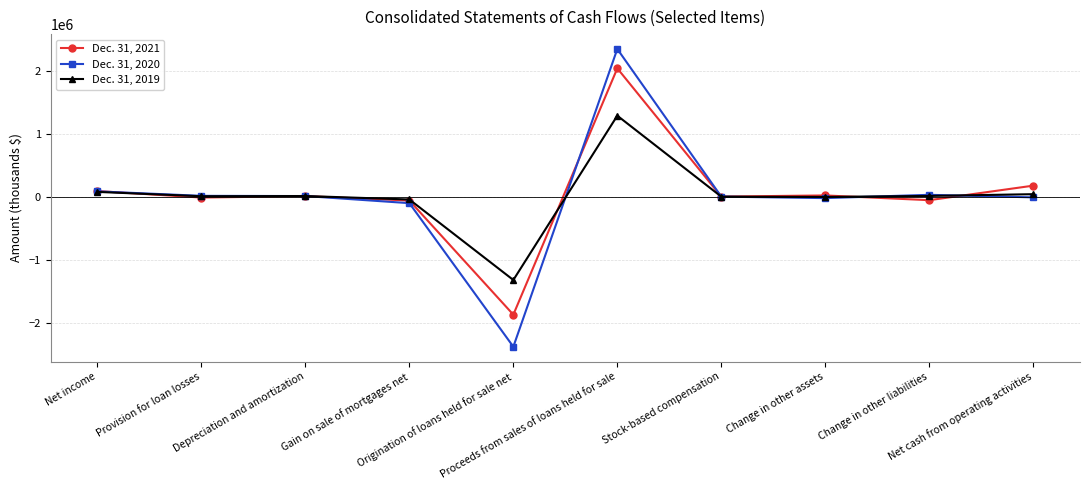

What is the spread (max minus min) of values at Stock-based compensation?

672